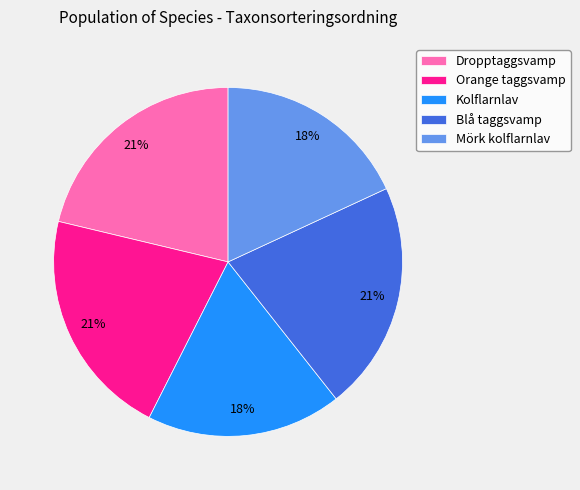

The Blå taggsvamp slice represents 33% of the pie. True or false?

False